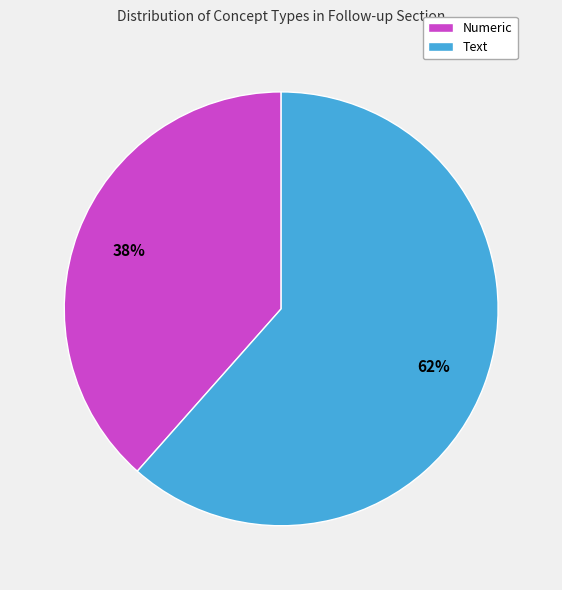

Is it true that Numeric is 47% of the pie?

False